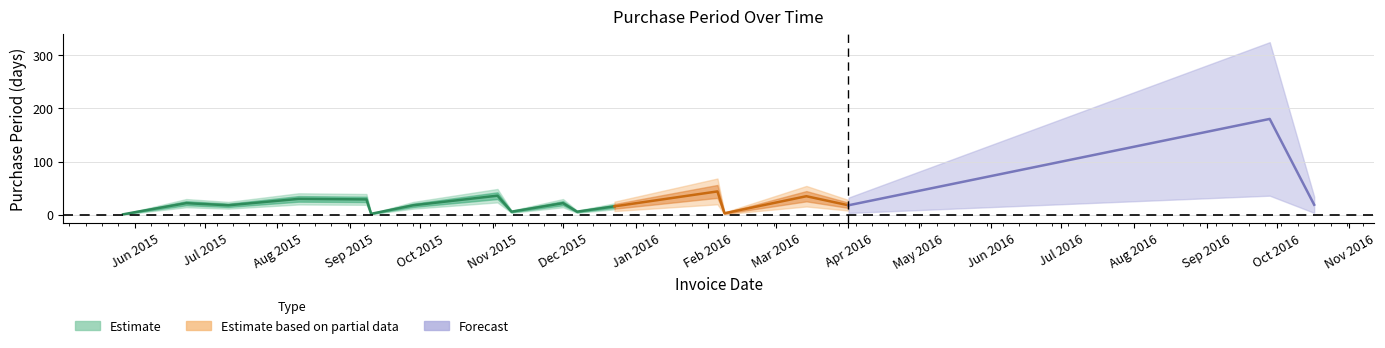

What is the approximate value at 2015-08-10?

30